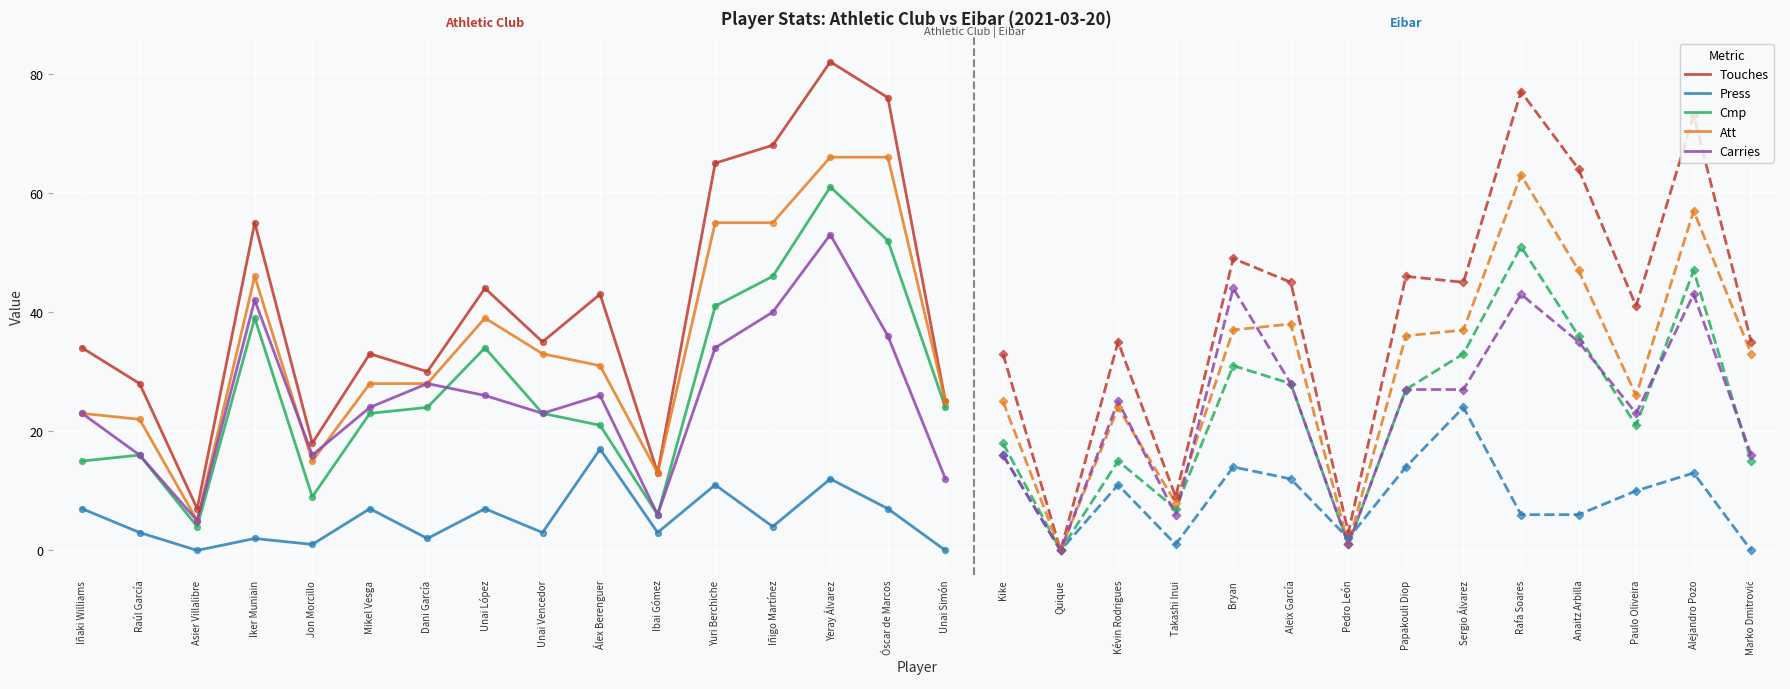

Which series reaches the maximum Y coordinate?

Touches